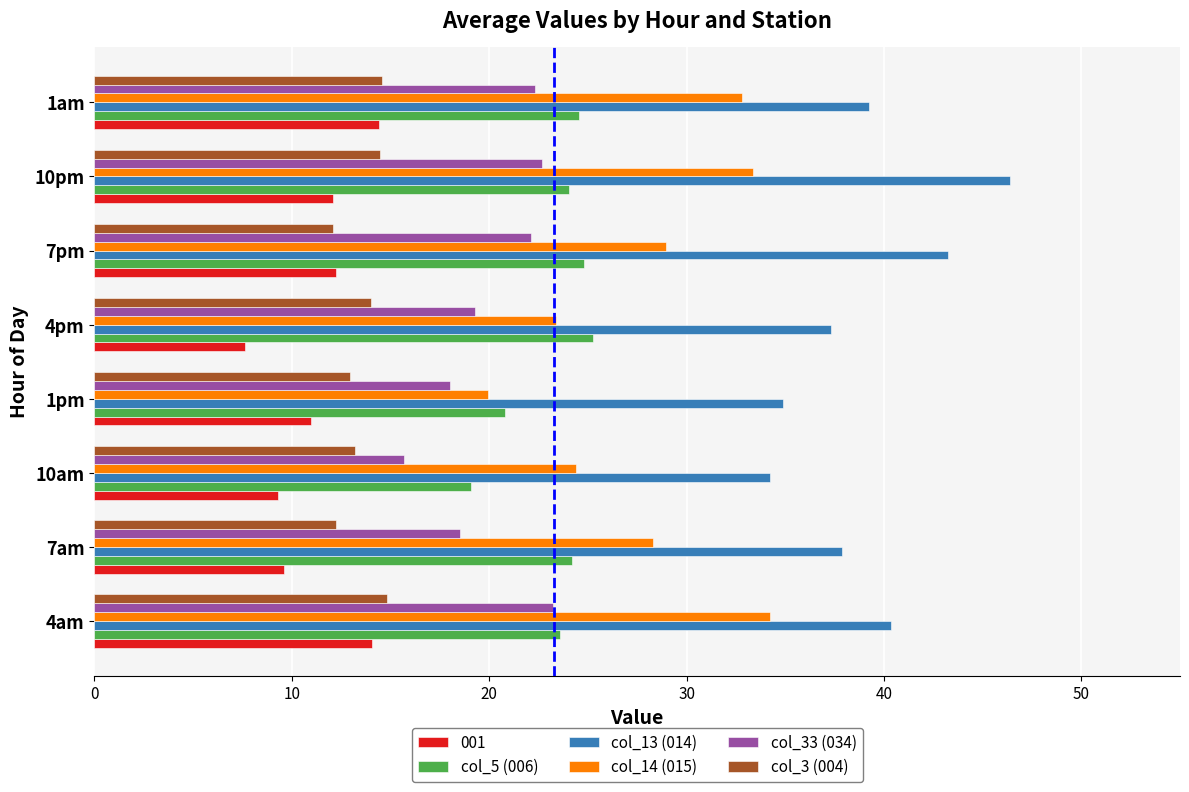

Count the number of categories in the chart.

8